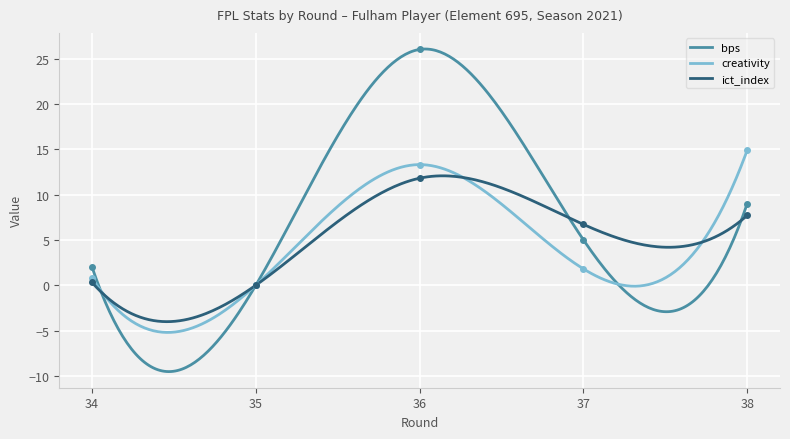

Between 34 and 35, which series saw the biggest shift?

bps